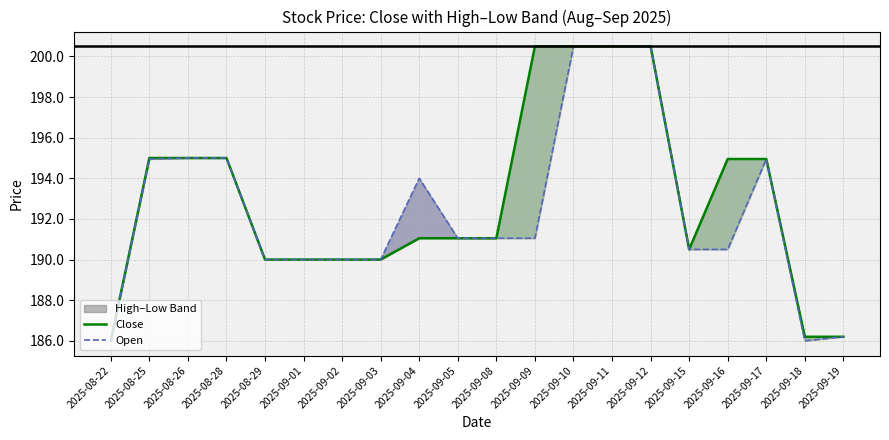

How many values in the Close series are below 191?

8